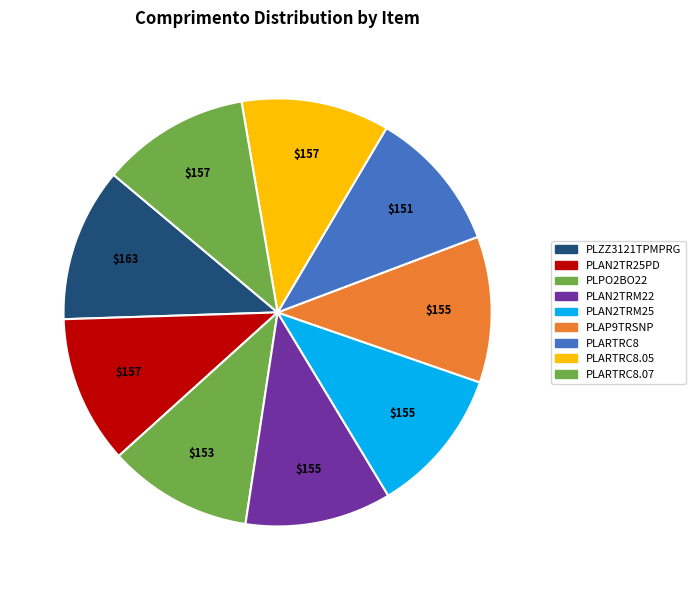

How many segments does this pie chart have?

9